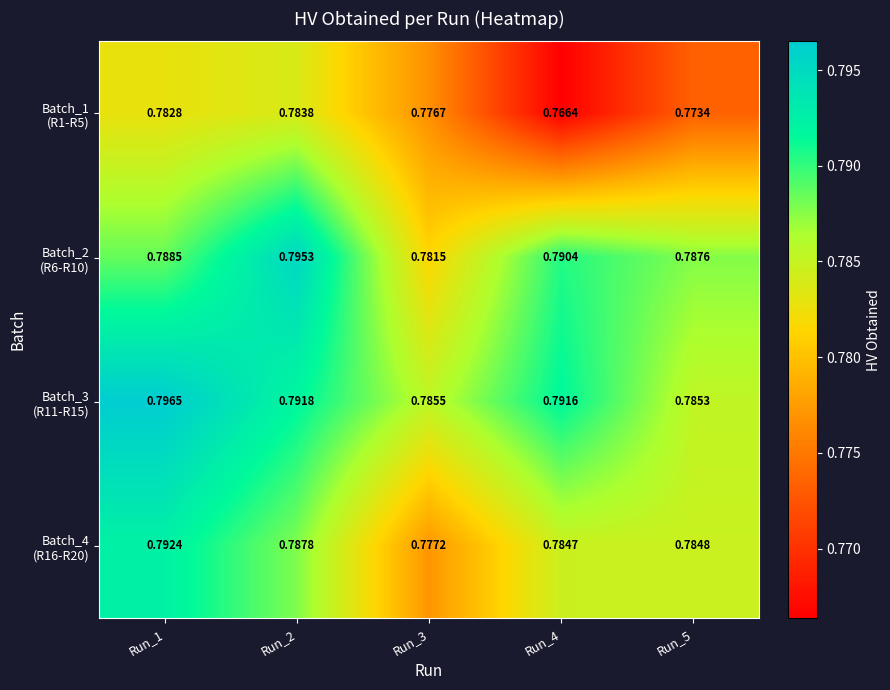

How many series are shown in this chart?

4